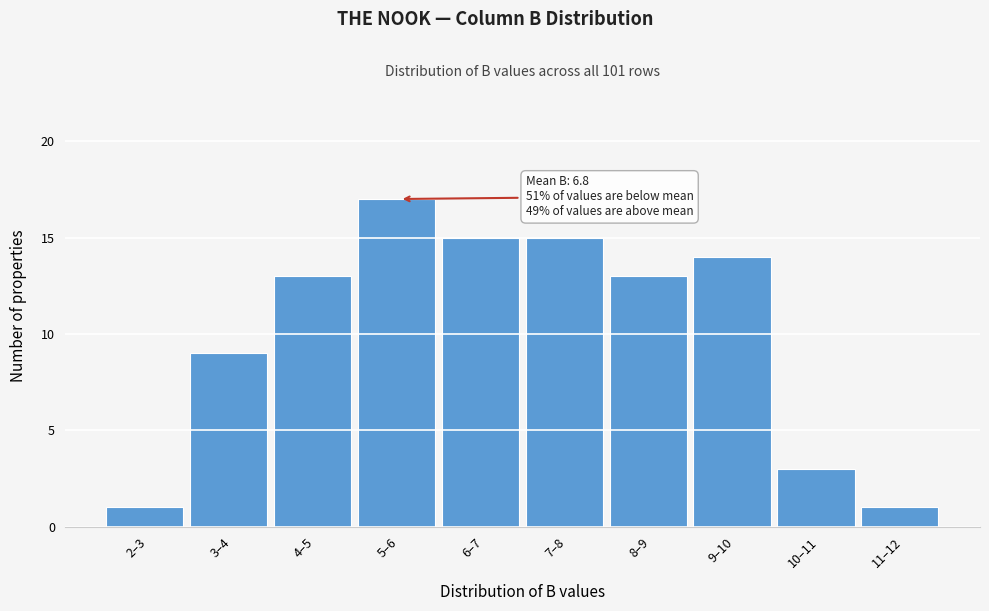

Reading left to right, extract all data points from this chart.

1	9	13	17	15	15	13	14	3	1